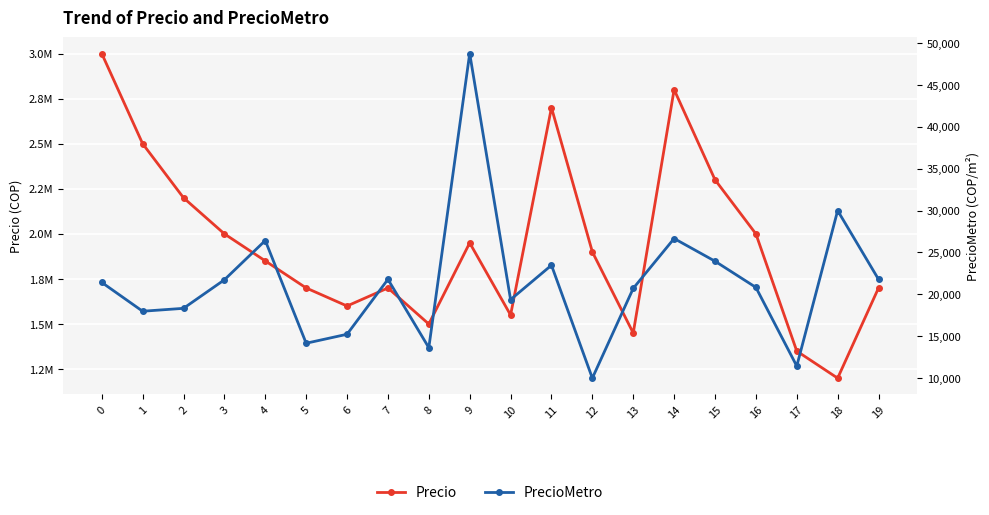

Which category has the highest value in the PrecioMetro series?

9